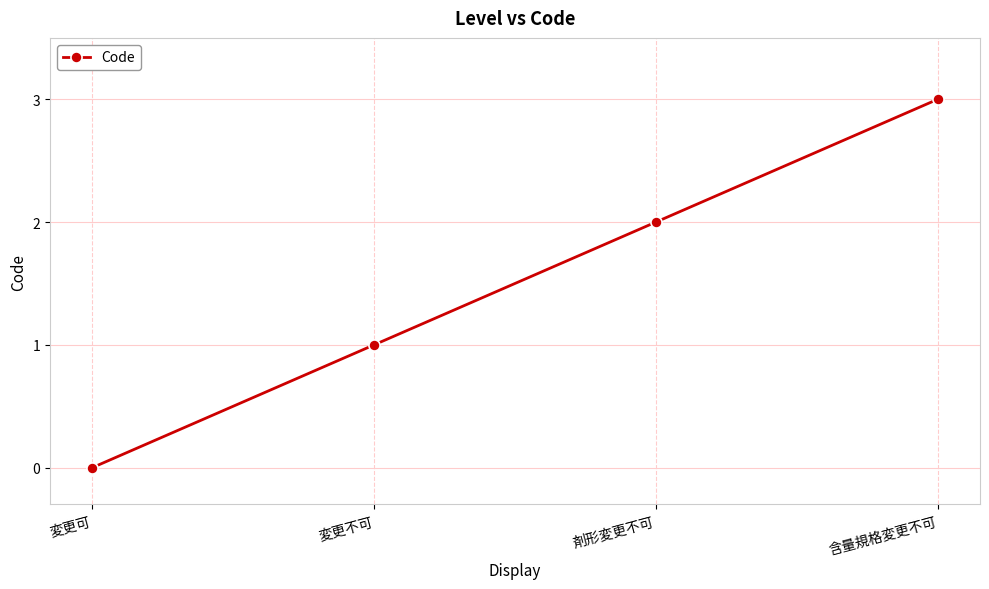

What is the sum of all values?

6